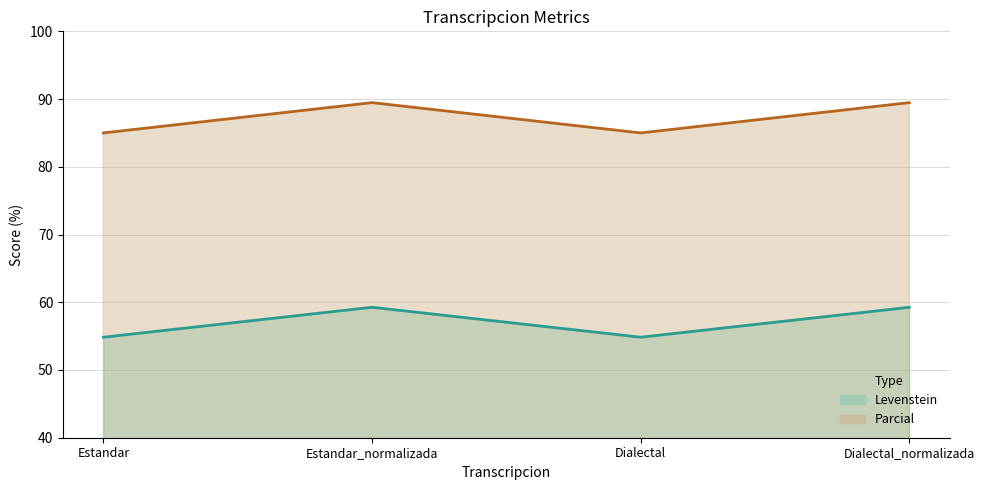

True or false: Parcial (line) and Levenstein (line) intersect in this chart.

False